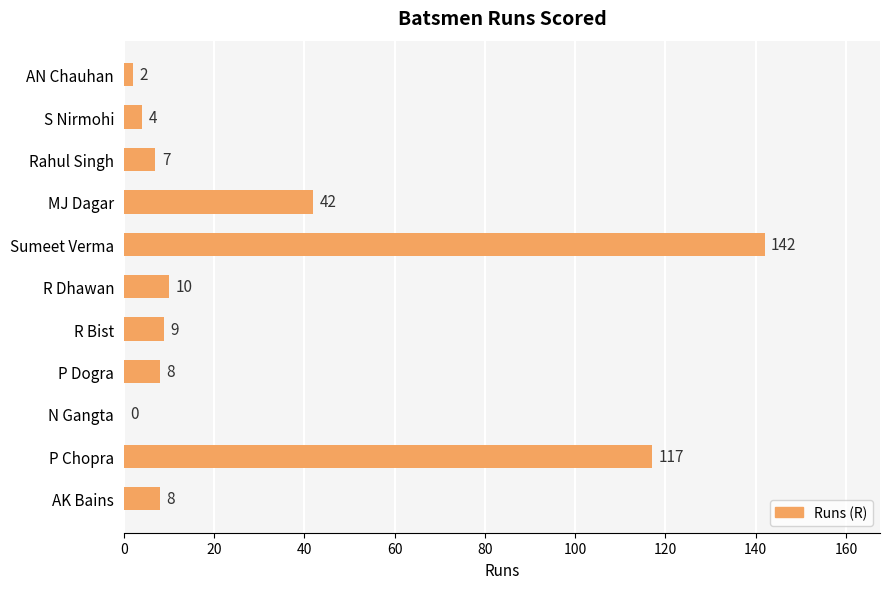

Does the chart contain stacked bars?

No